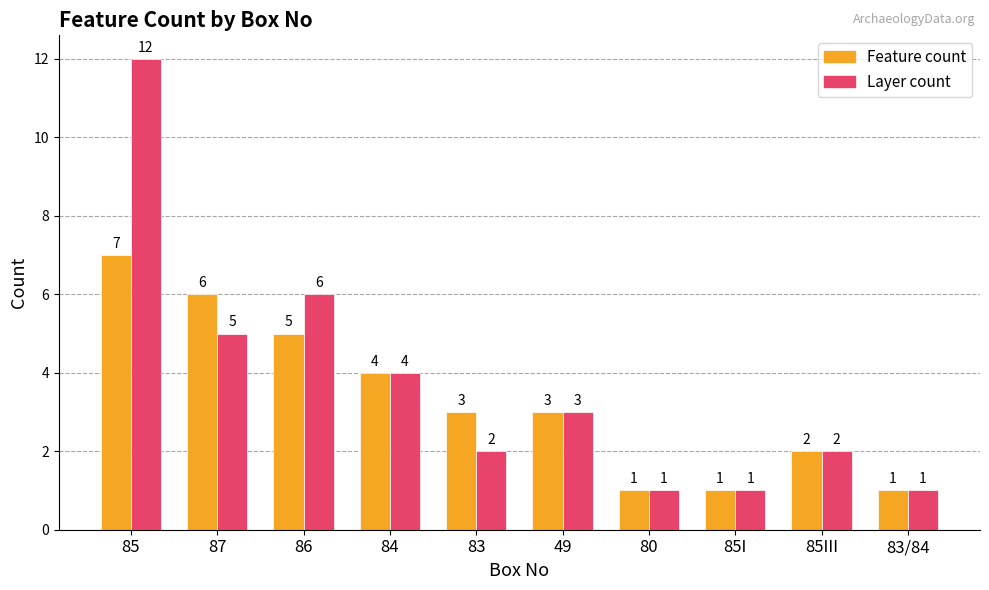

How many data points in Layer count are less than 3?

5